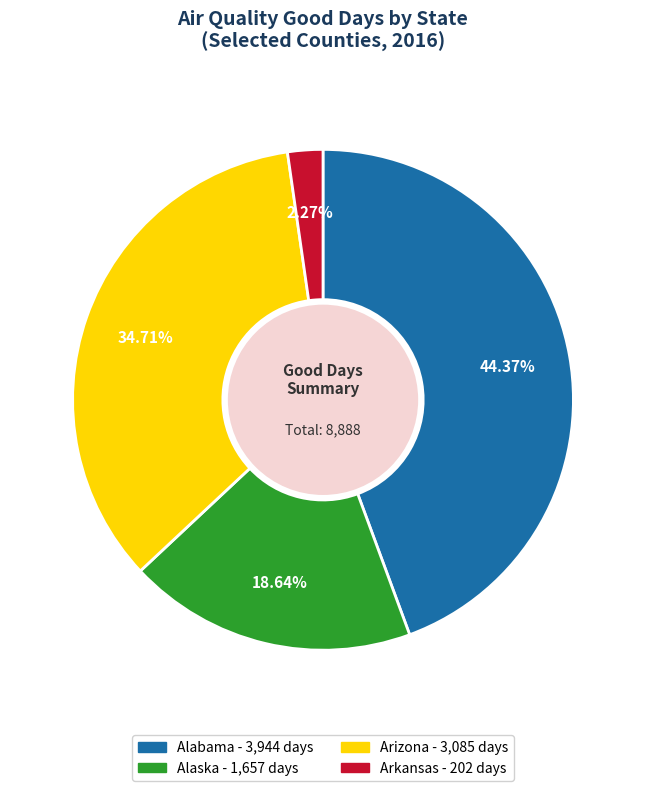

Is there any slice that represents more than half of the pie?

No